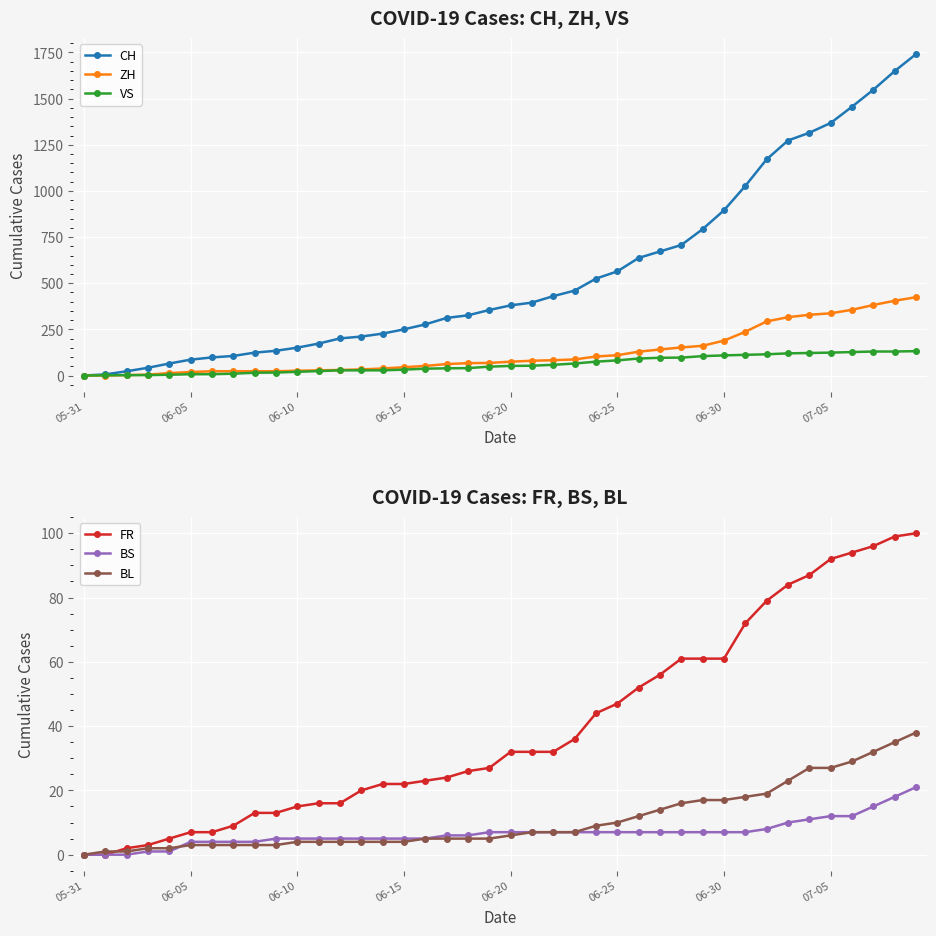

What is the maximum value shown in the chart?

1741